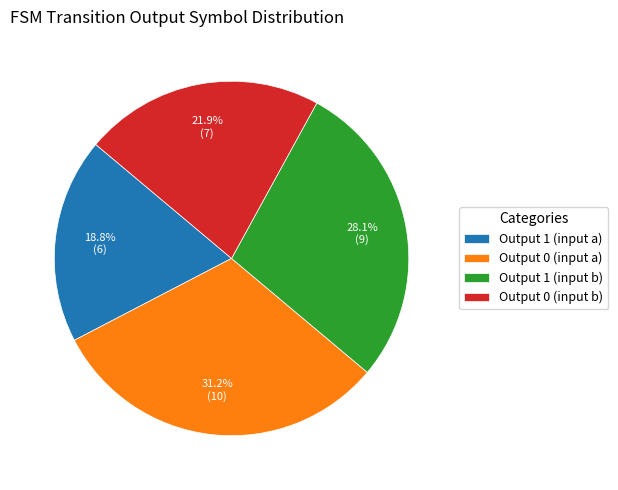

What portion of the pie excludes Output 0 (input b)?

78.1%